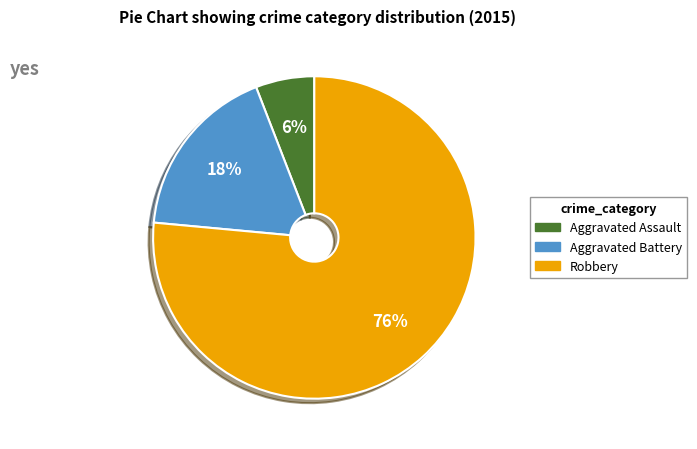

How many slices are in this pie chart?

3